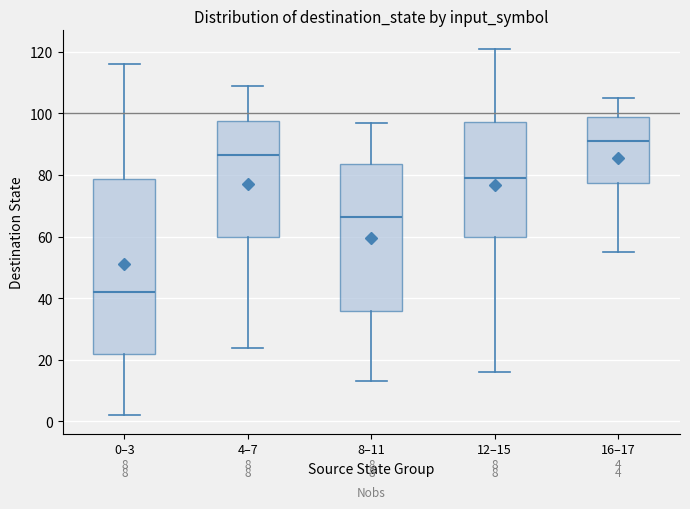

Which box is the tallest, from its lower edge to its upper edge?

0–3